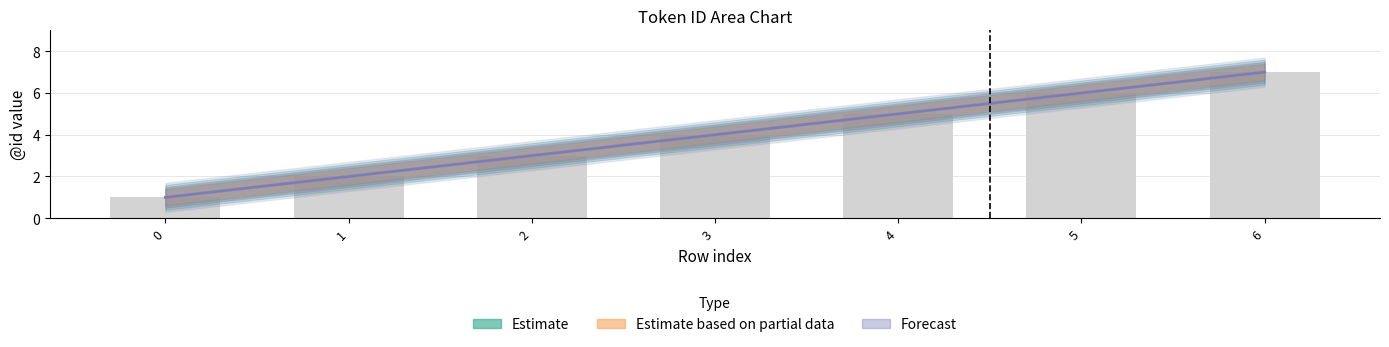

Rank the categories by Forecast value from lowest to highest.

0, 1, 2, 3, 4, 5, 6